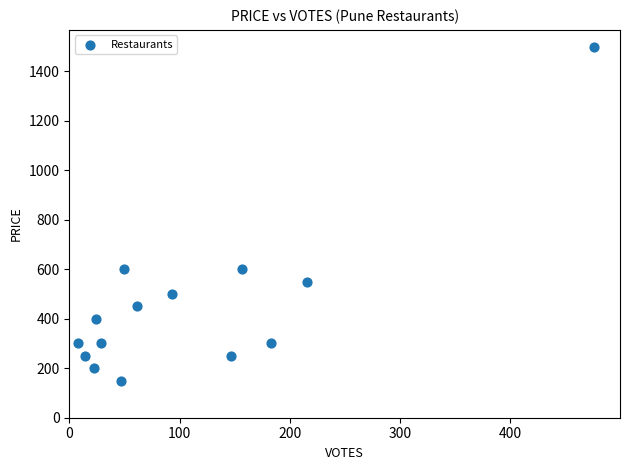

What is the range of Y values (max minus min)?

1350